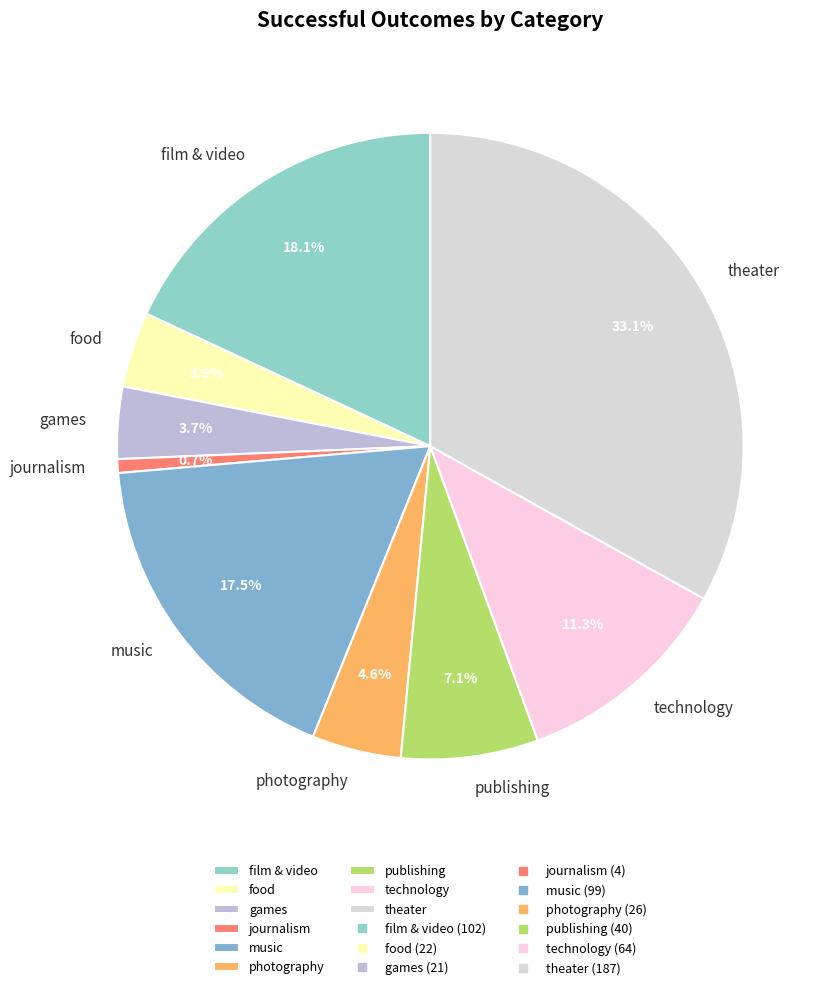

To the nearest percent, what is the combined percentage of food and journalism?

5%